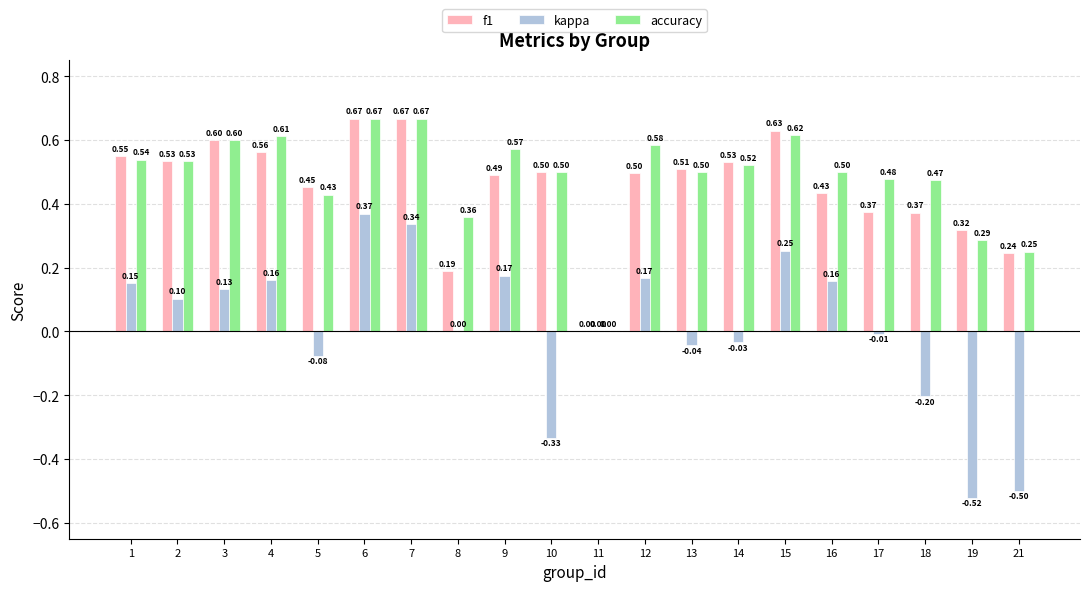

At which category is the sum across all series the highest?

6